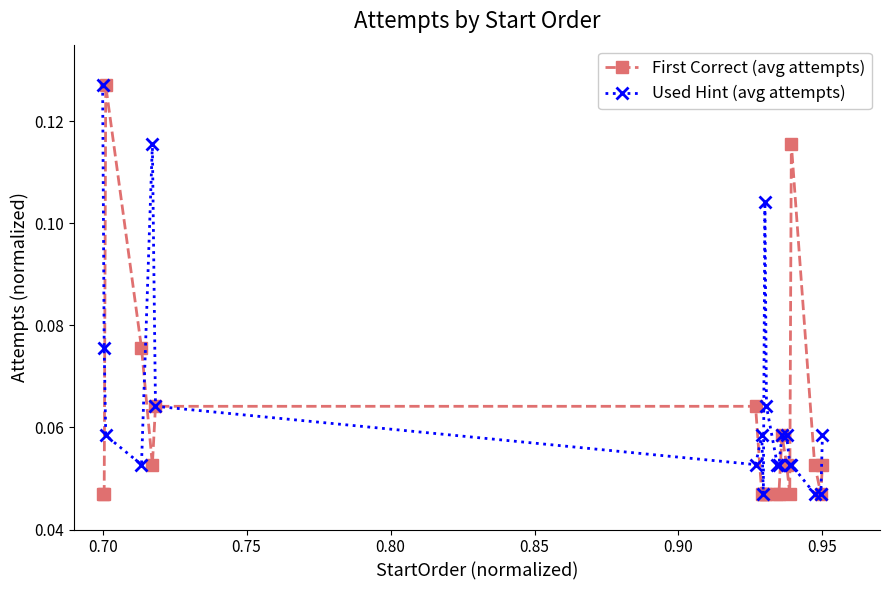

Which series has the largest total across all categories?

Used Hint (avg attempts)